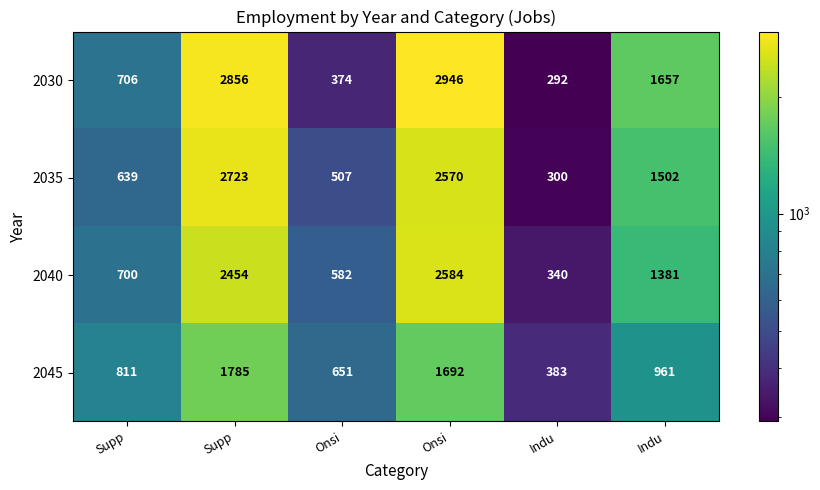

Count the number of data series in this chart.

4